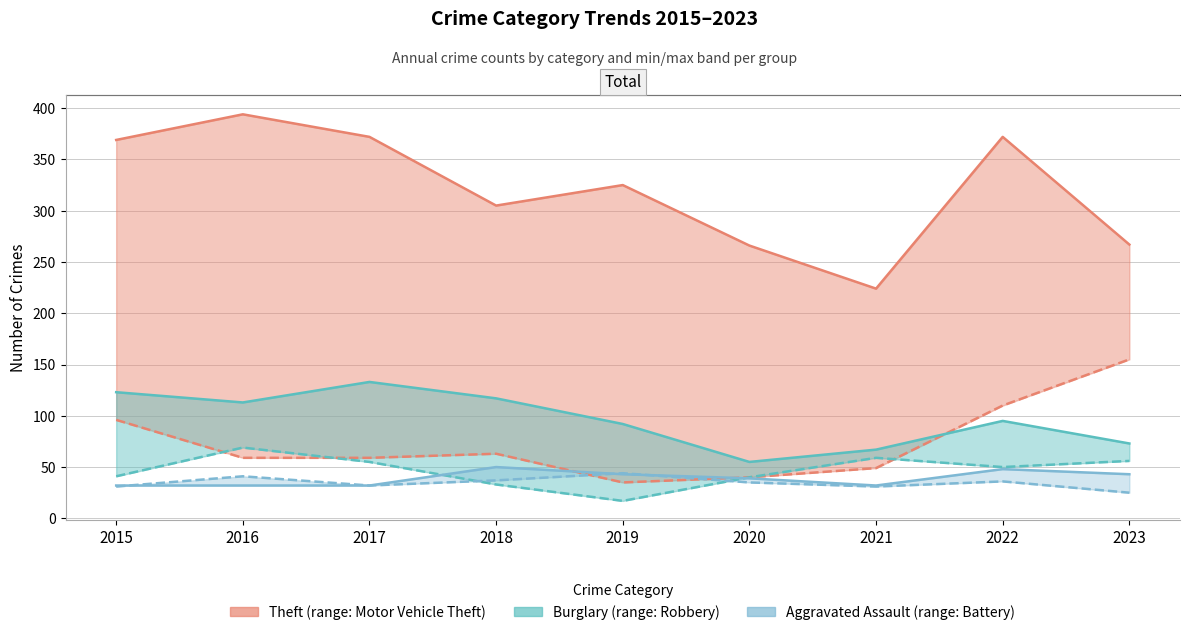

True or false: Burglary and Aggravated Assault cross at least once.

False